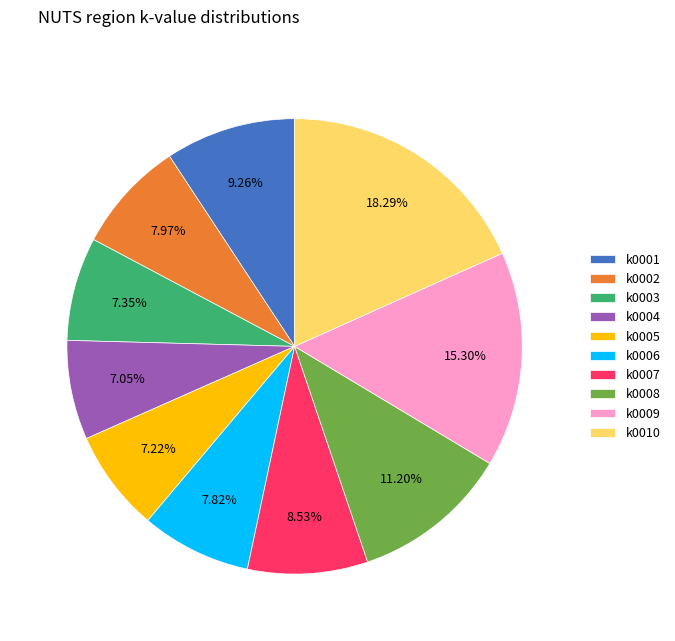

Do k0009 and k0001 together represent more than half of the pie?

No